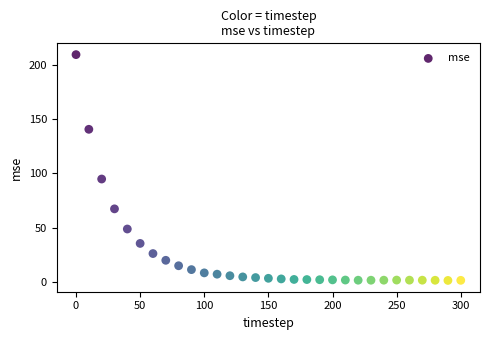

What is the range of X values (max minus min)?

300.0